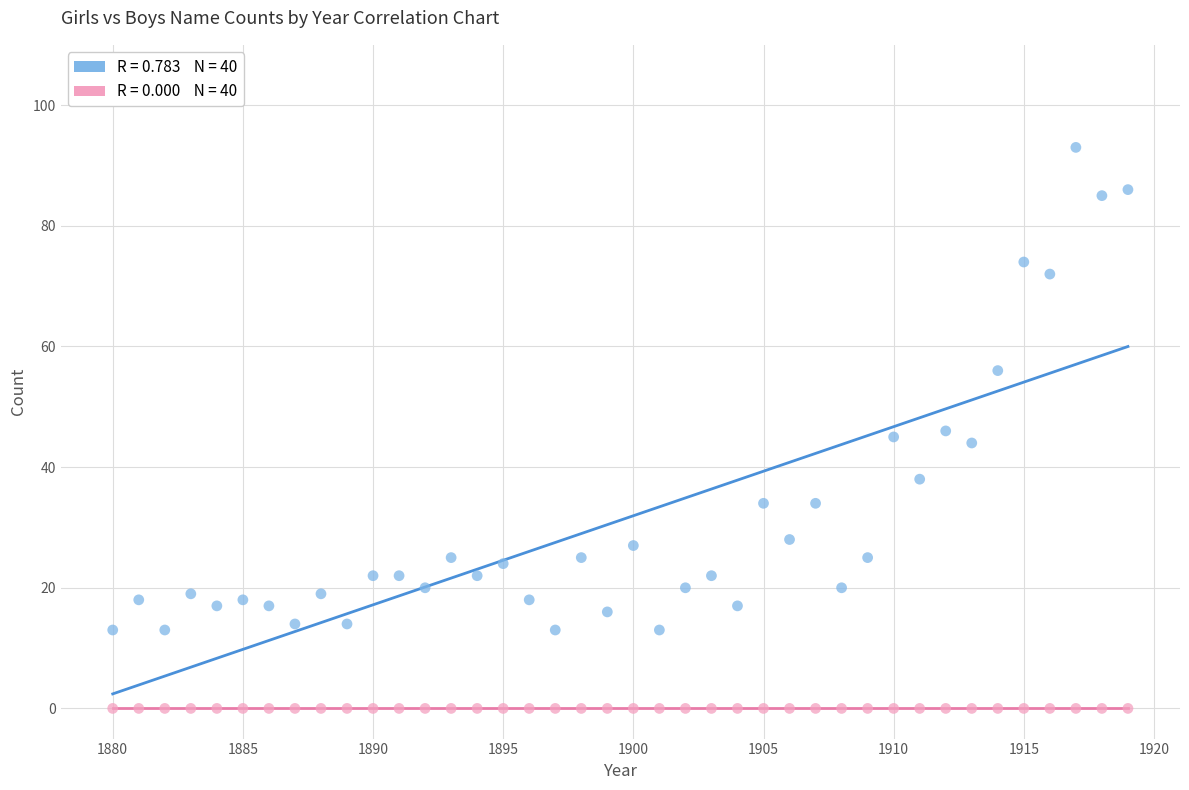

Count the number of points in this scatter plot.

80